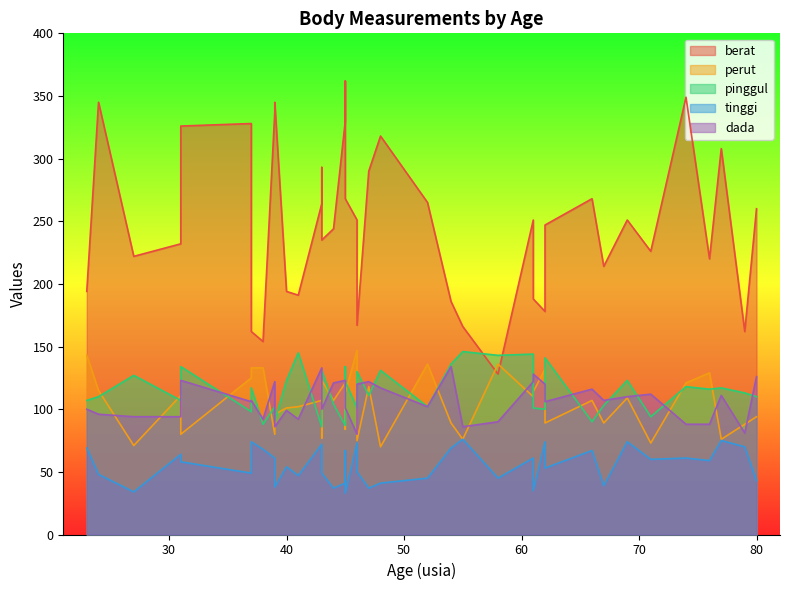

How many lines are shown in the chart?

5